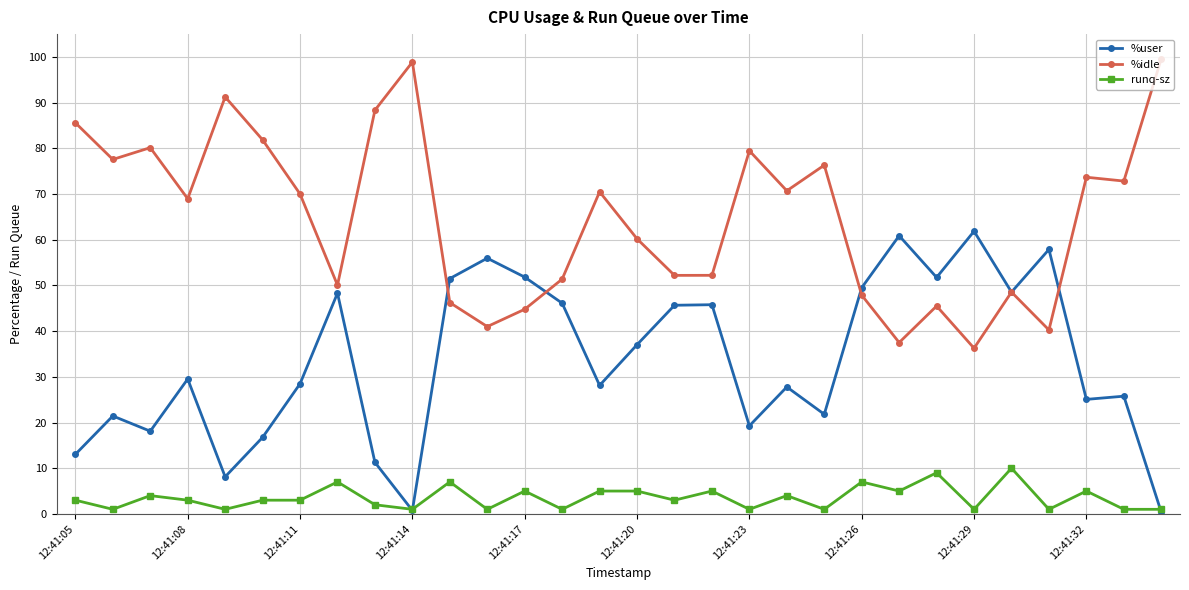

What is the value of the %user point at the 29th from the left?

25.8